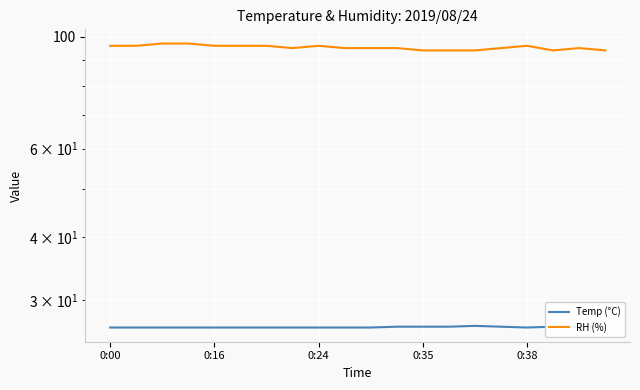

Is the value of Temp (°C) at 0:24 greater than the value of RH (%) at 6?

No